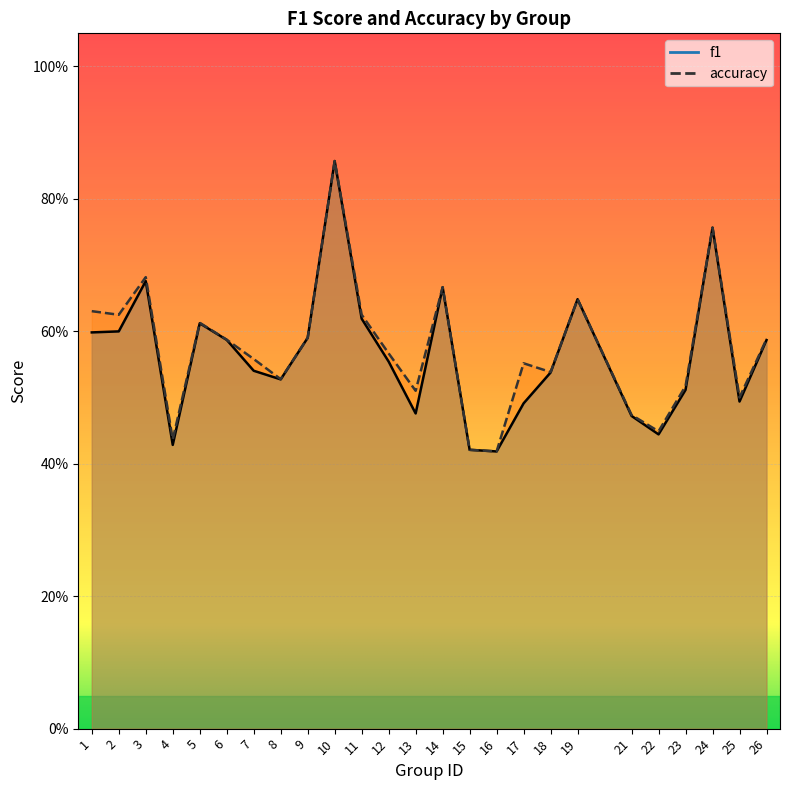

Rank the categories by f1 value from highest to lowest.

10, 24, 3, 14, 19, 11, 5, 2, 1, 9, 6, 26, 12, 7, 18, 8, 23, 25, 17, 13, 21, 22, 4, 15, 16